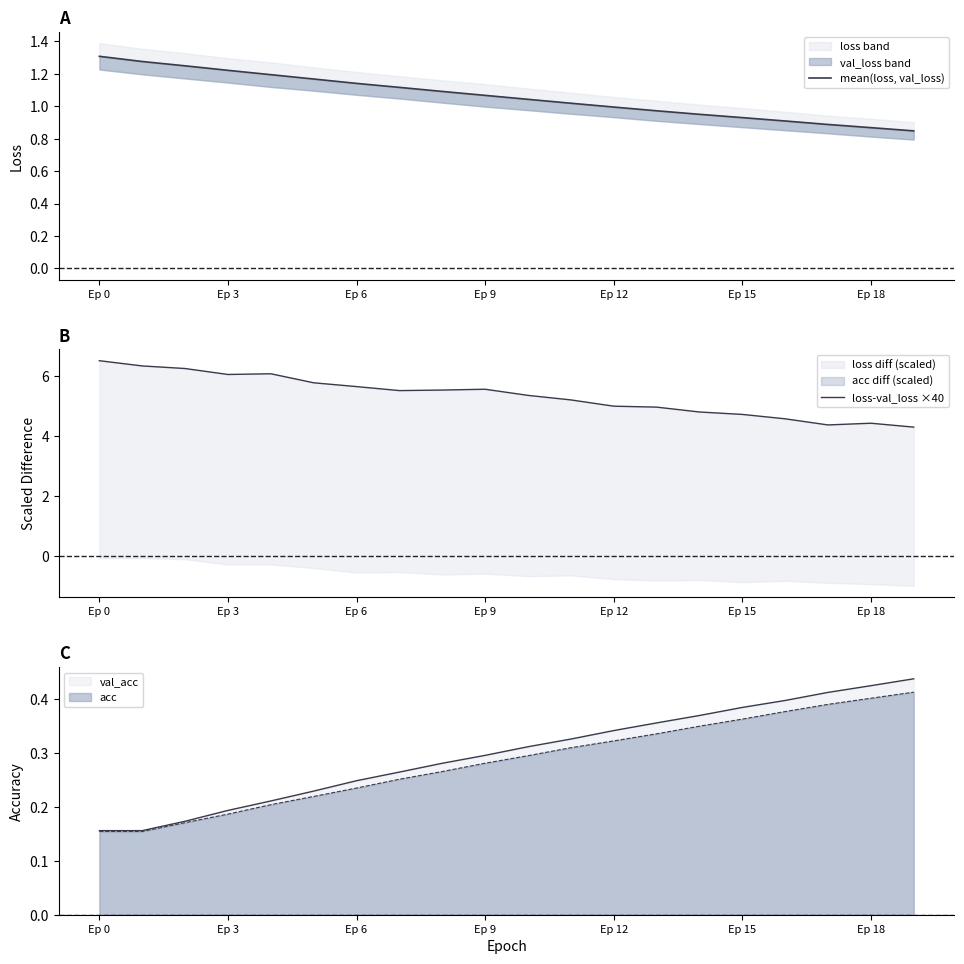

Is it true that loss-val_loss ×40 equals 4.3 at 19?

True